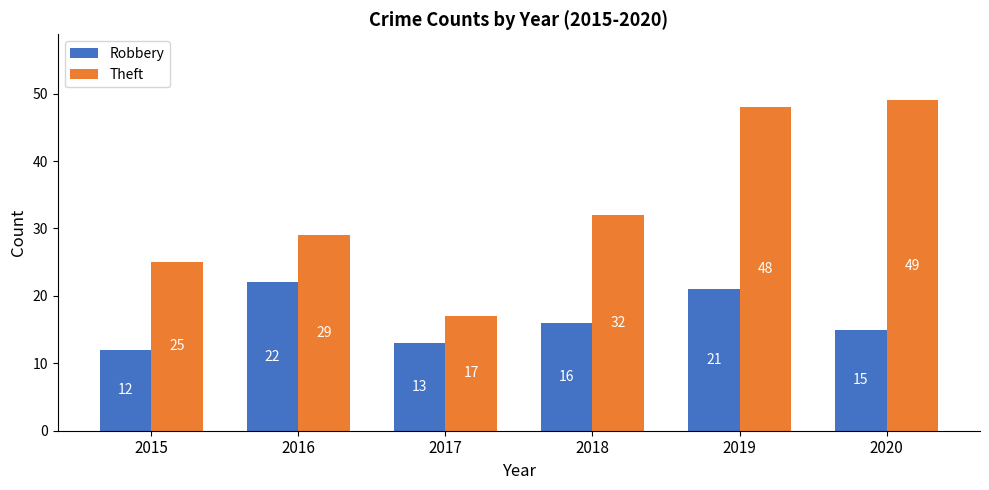

List the series in order of their overall mean, lowest first.

Robbery, Theft